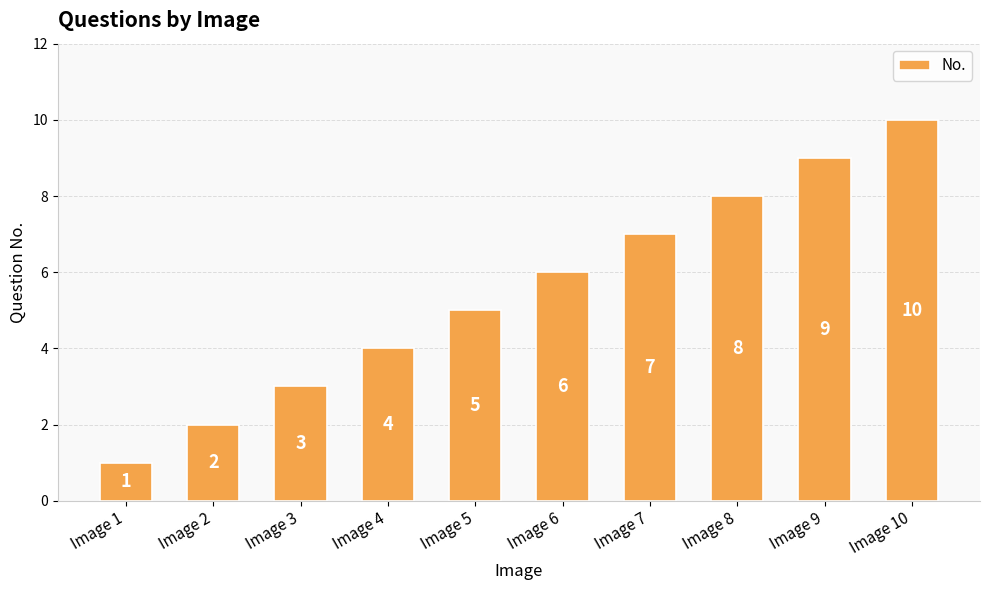

Count the values in the range 3 to 8.

6